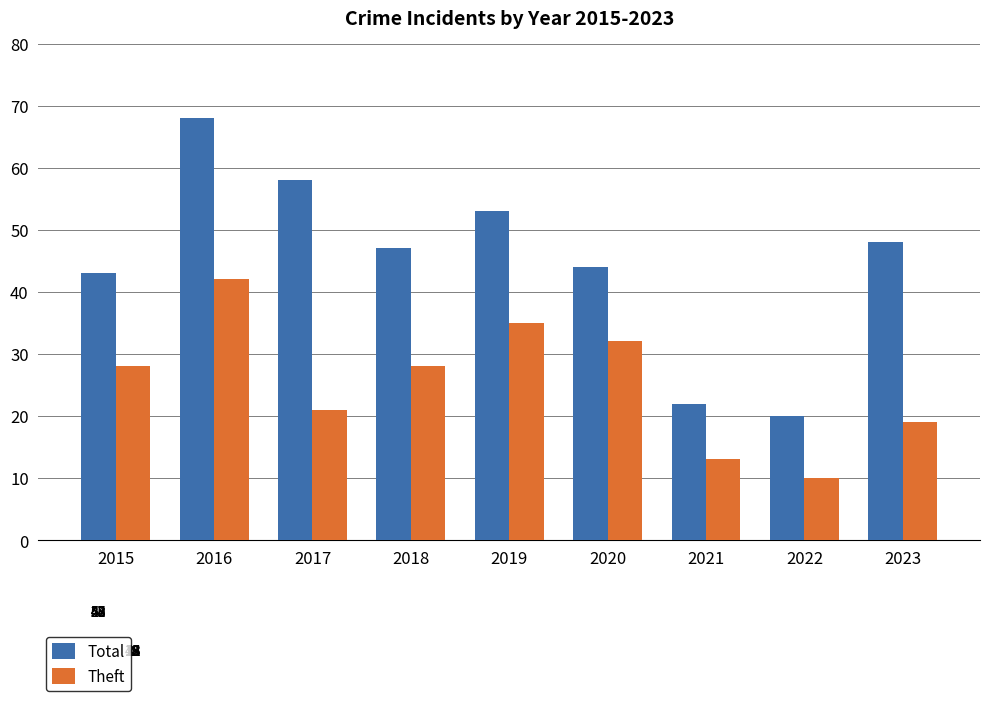

Is the value of Total at 2020 greater than the value of Theft at 2015?

Yes